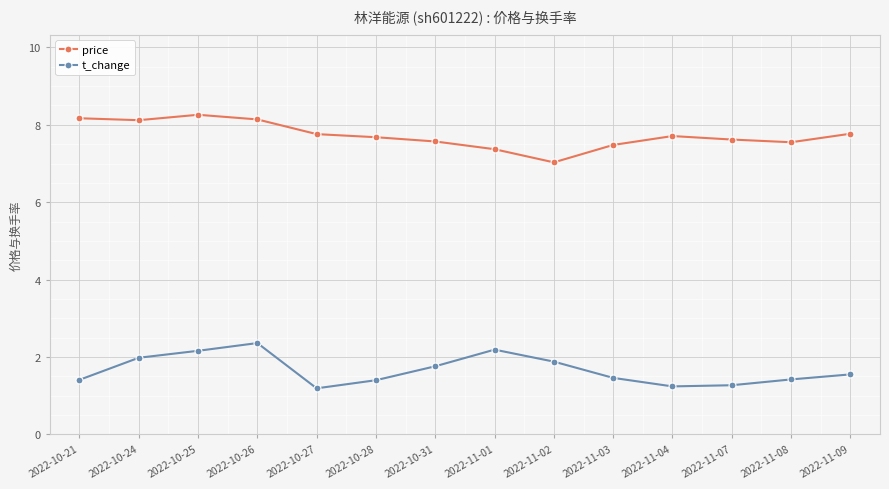

Which series has the largest total across all categories?

price